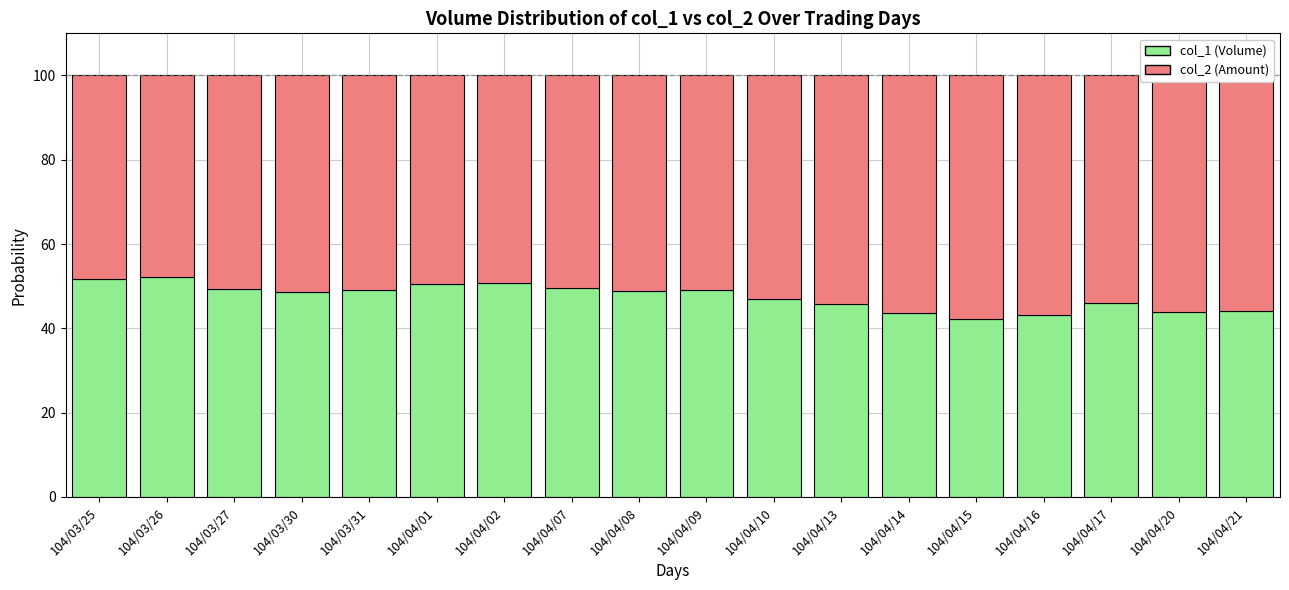

What is the maximum value for col_1 (Volume)?

52.1